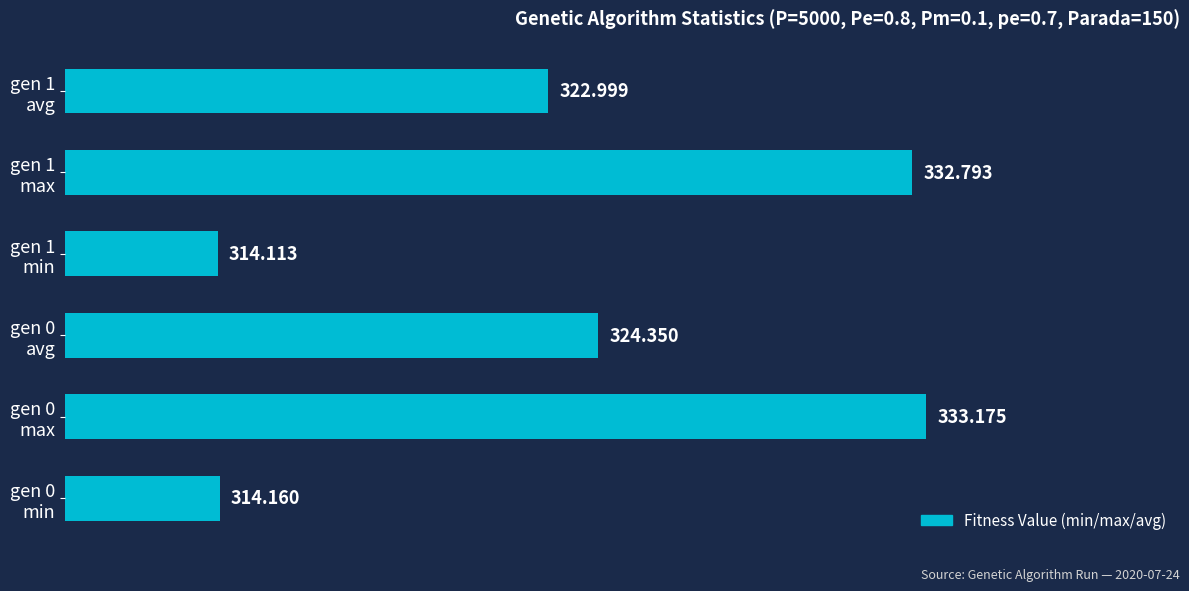

At which label is the value closest to 323?

gen 1
avg